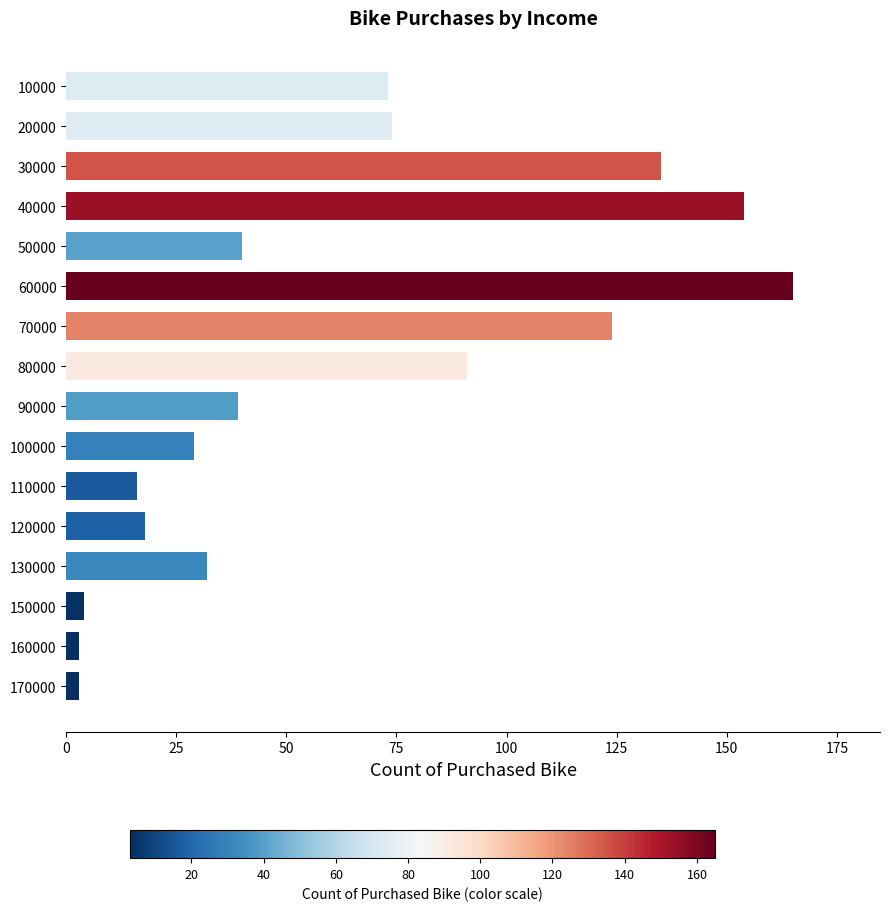

The value at 100000 is 29. True or false?

True